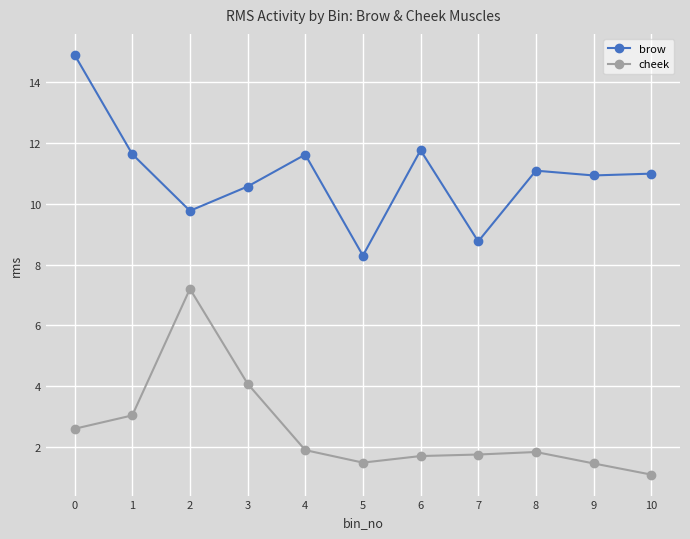

True or false: brow has more than 2 interior local peaks.

True